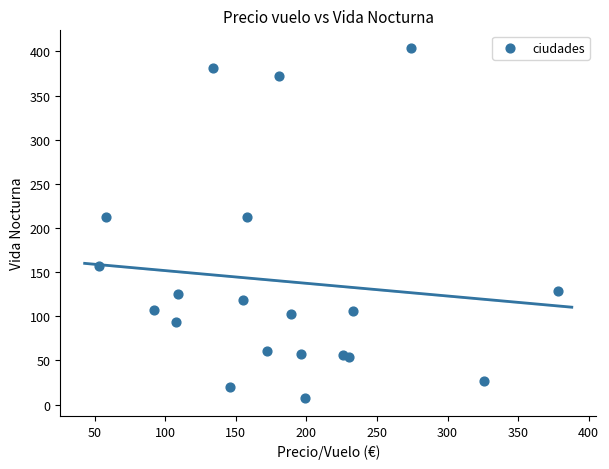

What is the range of Y values (max minus min)?

397